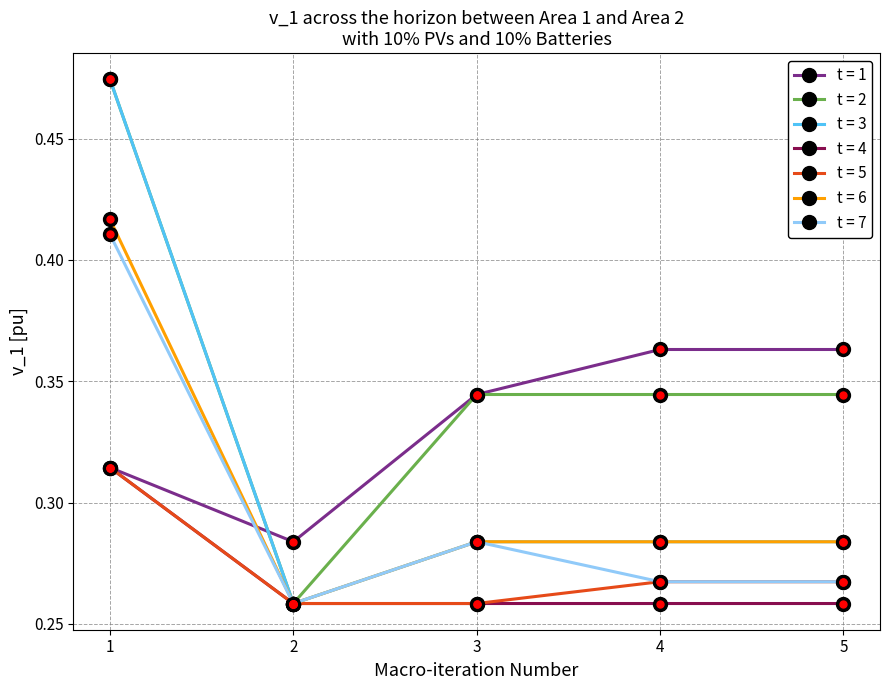

True or false: t = 4 has a value of 0.4 at 3.

False